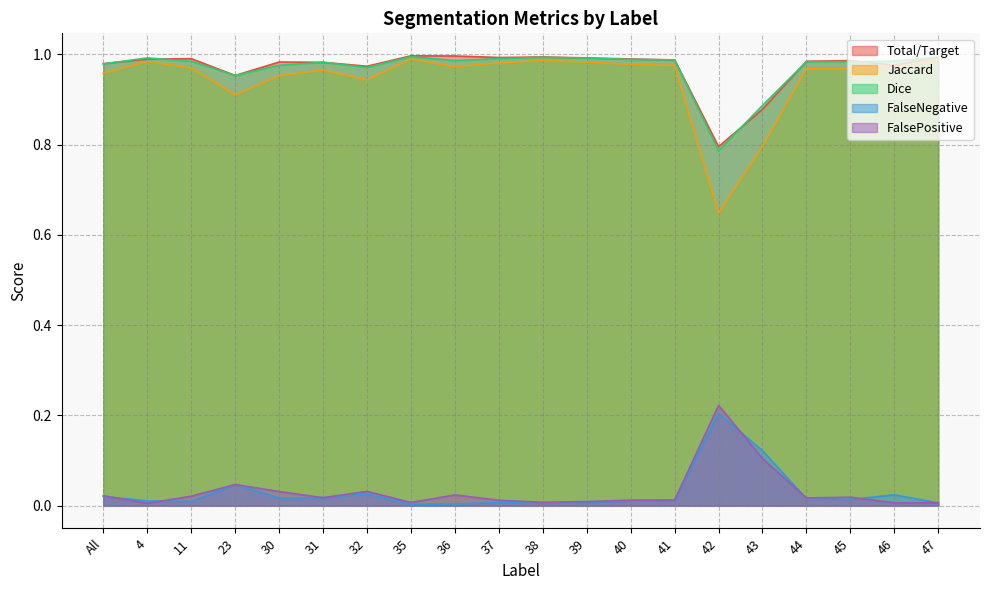

What position from the left is 41?

14